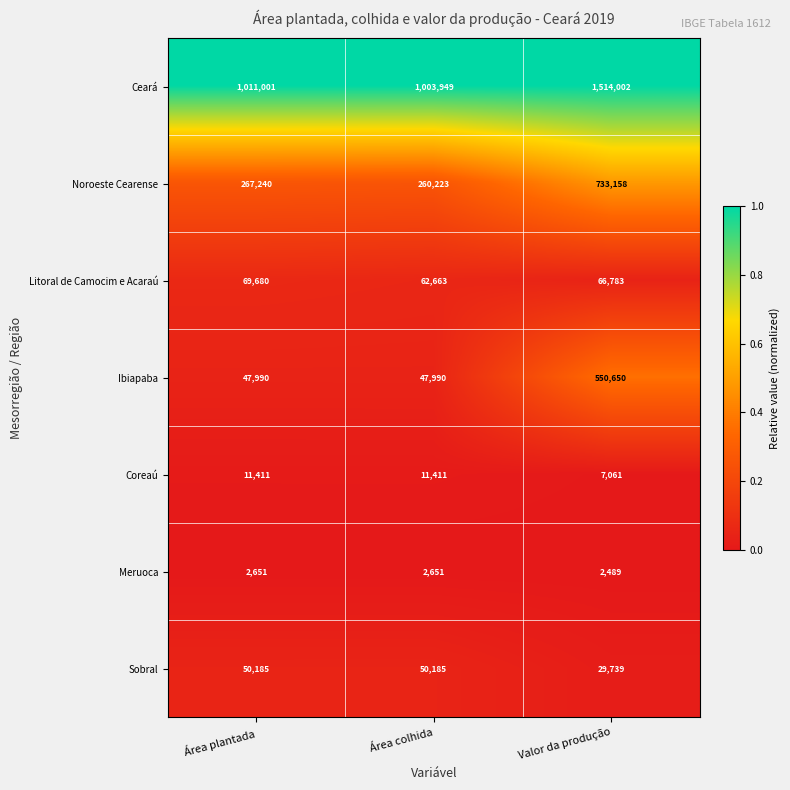

How many data points does each series have?

3